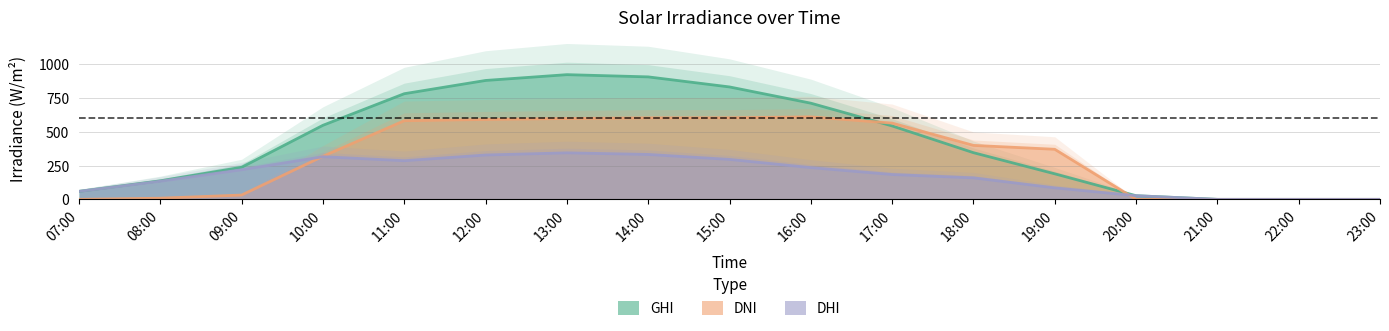

At which label does dhi first exceed 183?

09:00